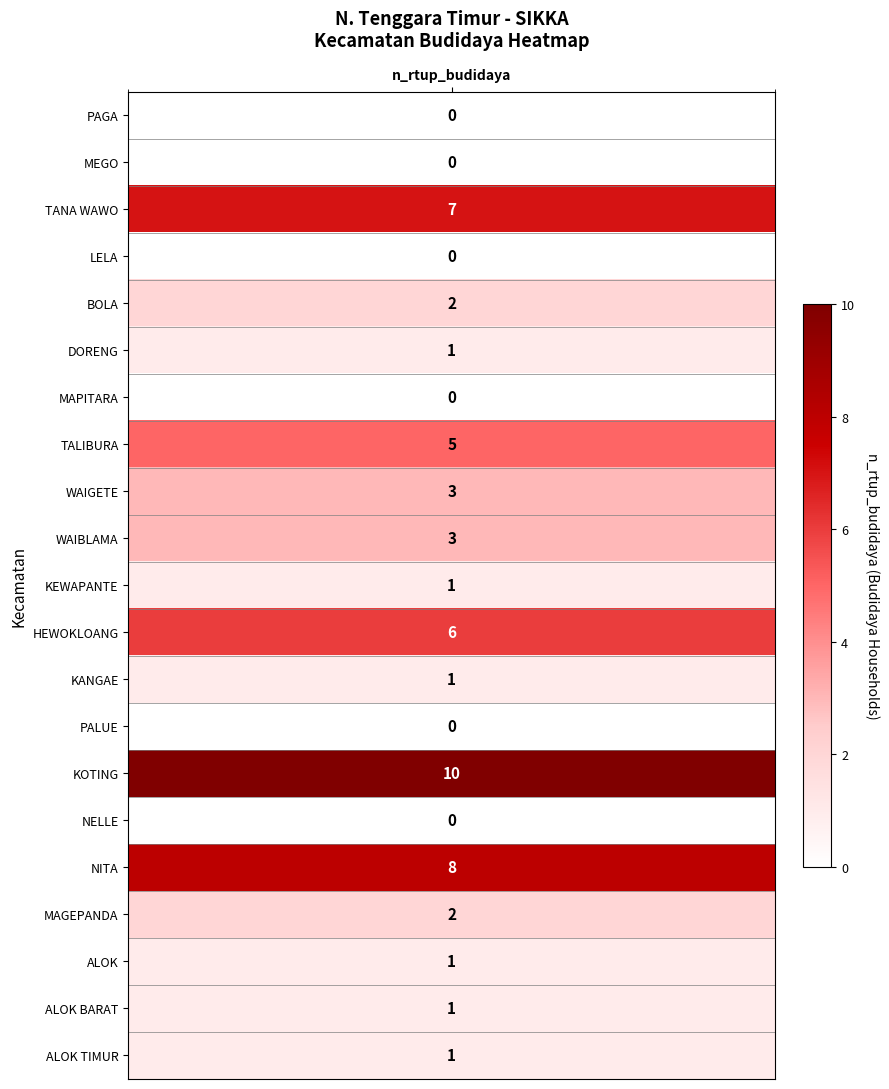

Reading right to left, transcribe all the data shown in this chart.

ALOK TIMUR=1	ALOK BARAT=1	ALOK=1	MAGEPANDA=2	NITA=8	NELLE=0	KOTING=10	PALUE=0	KANGAE=1	HEWOKLOANG=6	KEWAPANTE=1	WAIBLAMA=3	WAIGETE=3	TALIBURA=5	MAPITARA=0	DORENG=1	BOLA=2	LELA=0	TANA WAWO=7	MEGO=0	PAGA=0